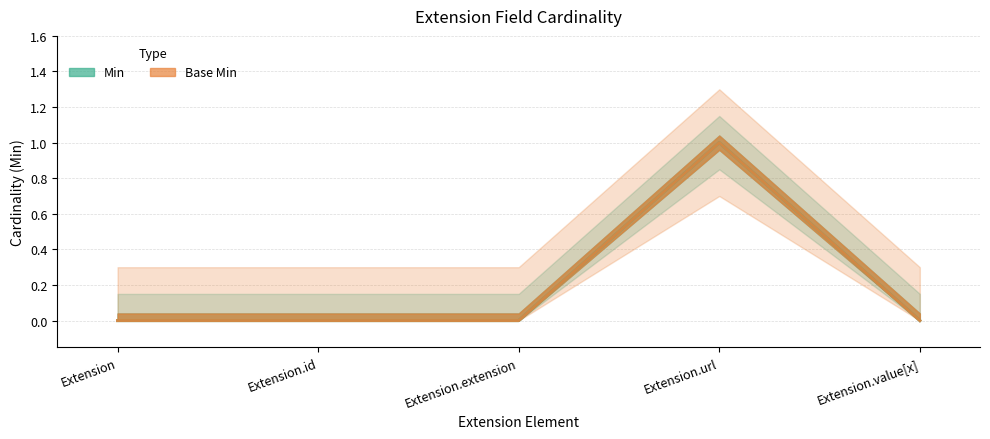

List the series in order of their peak value, lowest first.

Min, Base Min